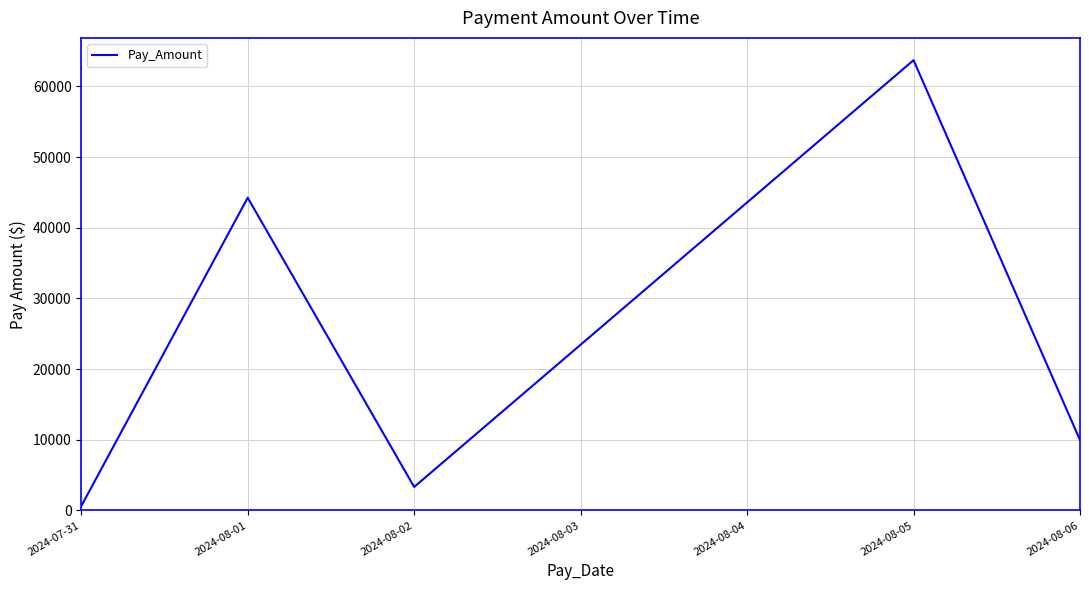

What position from the right is 2024-07-31?

5